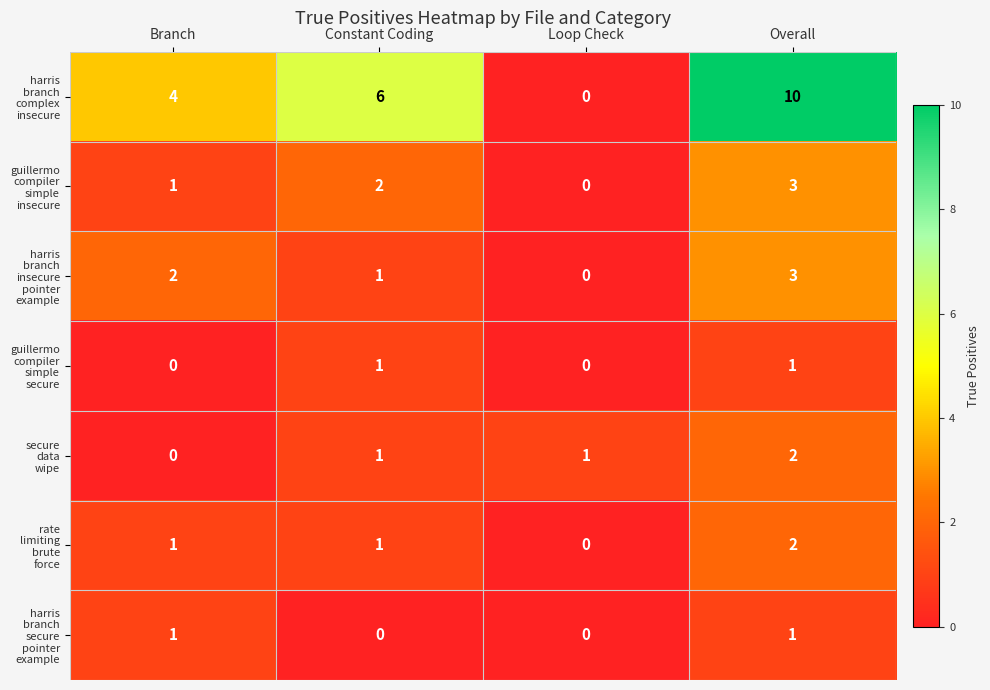

At how many categories does at least one series exceed 3?

3